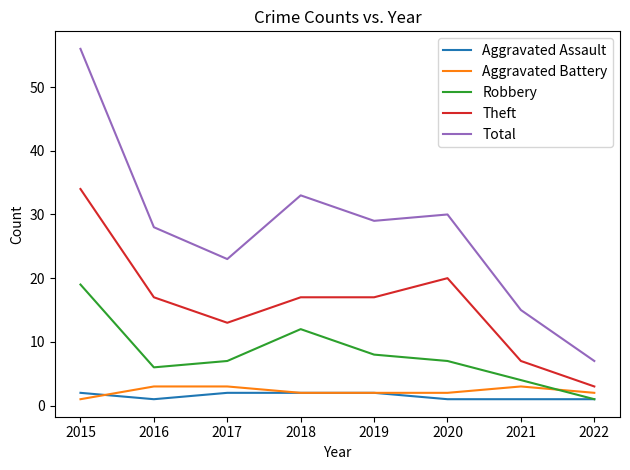

Which category has the highest value across all series?

2015